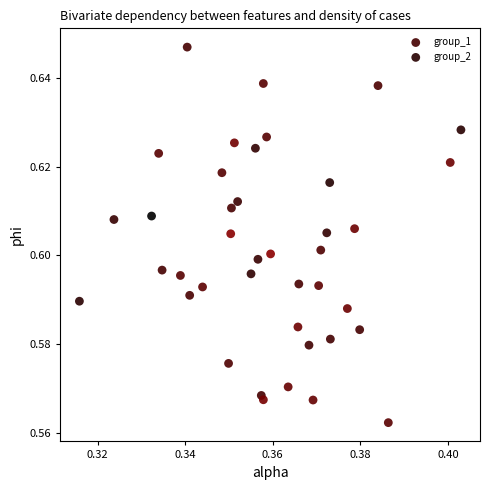

Which series reaches the maximum Y coordinate?

group_2